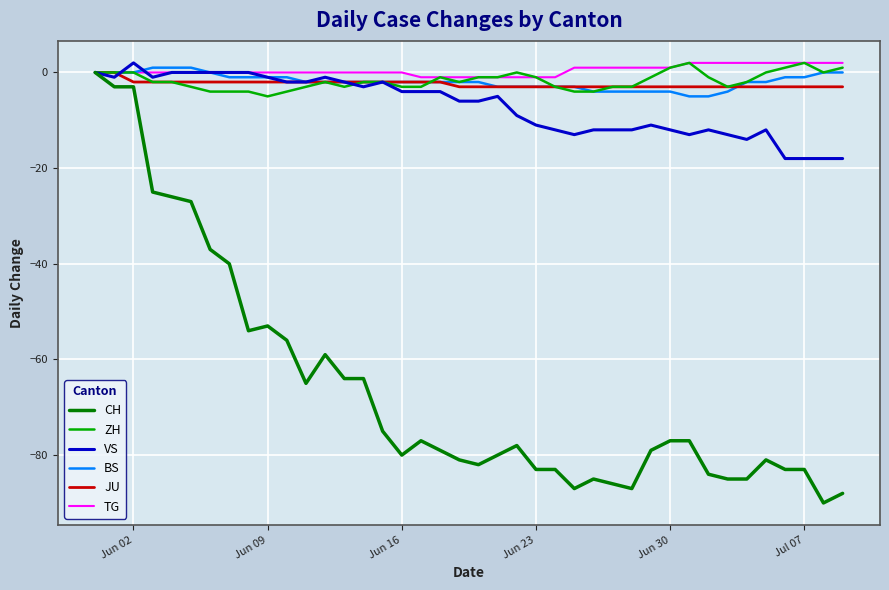

Which series has the largest range (max minus min)?

CH